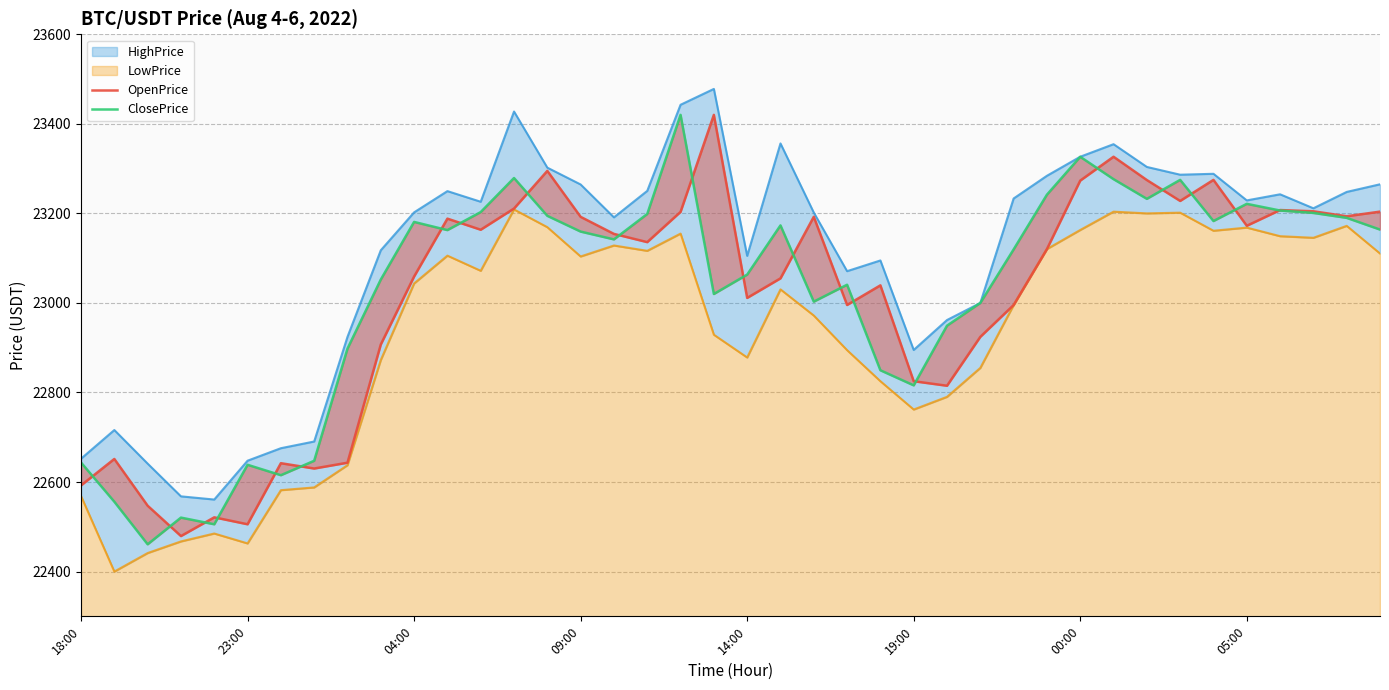

Rank the series by their maximum value, from lowest to highest.

OpenPrice, ClosePrice